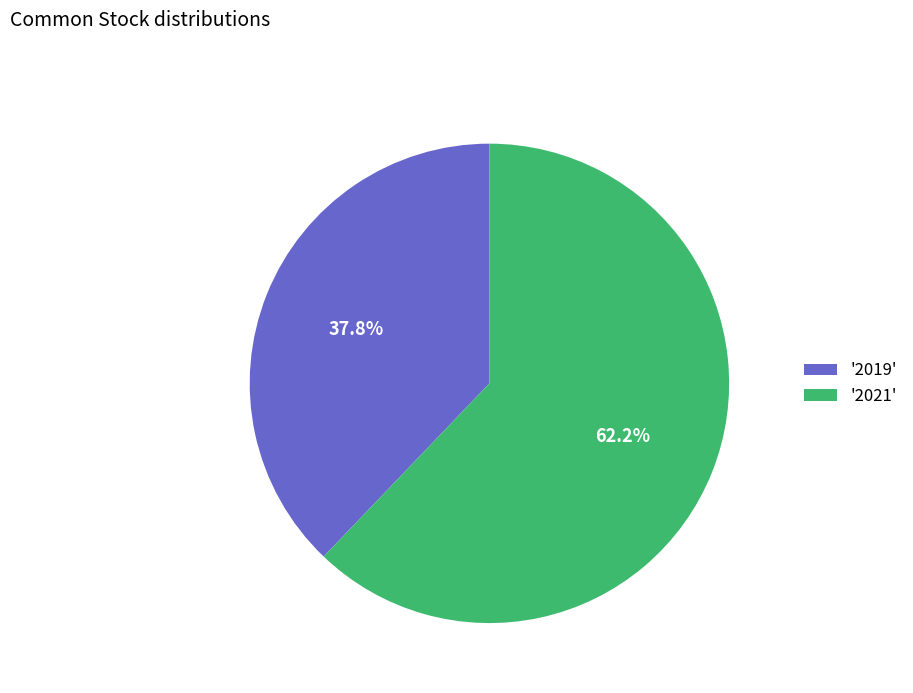

How many slices are in this pie chart?

2